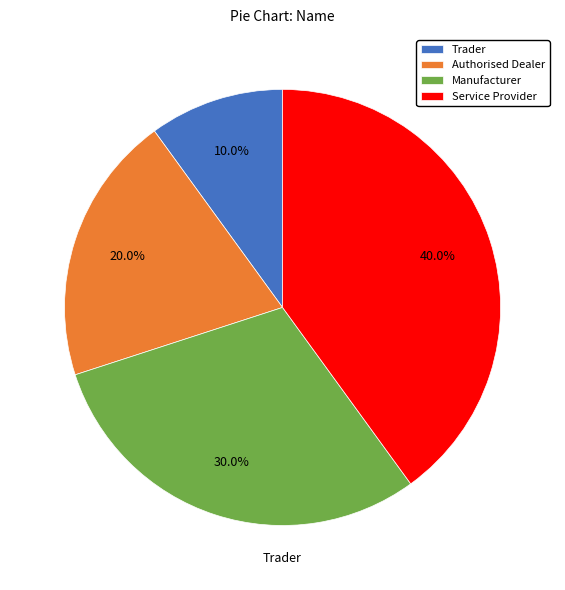

To the nearest percent, what percentage of the pie is Trader?

10%